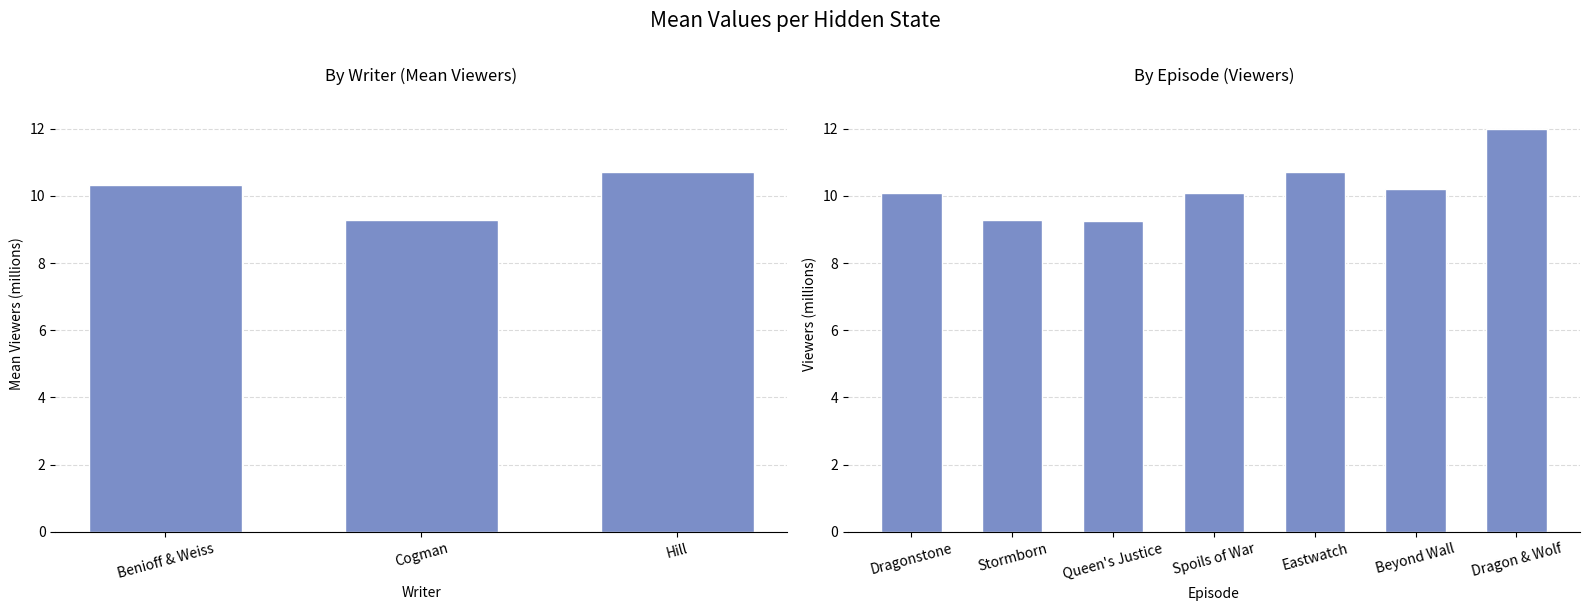

Reading right to left, what are all the values shown in this chart?

Dragon & Wolf=12.0	Beyond Wall=10.2	Eastwatch=10.7	Spoils of War=10.1	Queen's Justice=9.2	Stormborn=9.3	Dragonstone=10.1